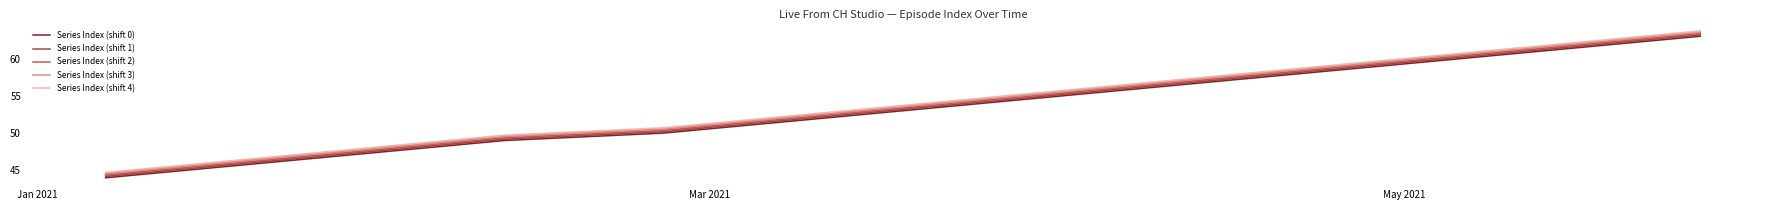

What is the lowest value of the Series Index (shift 3) series?

44.5